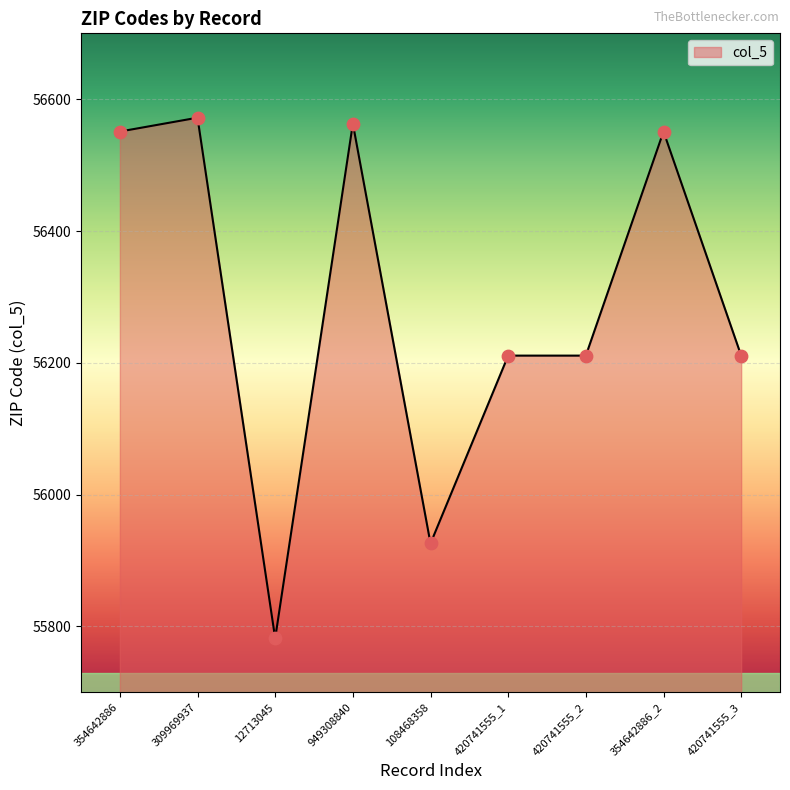

Approximately how many times larger is the value at 354642886 compared to 420741555_1?

1.0